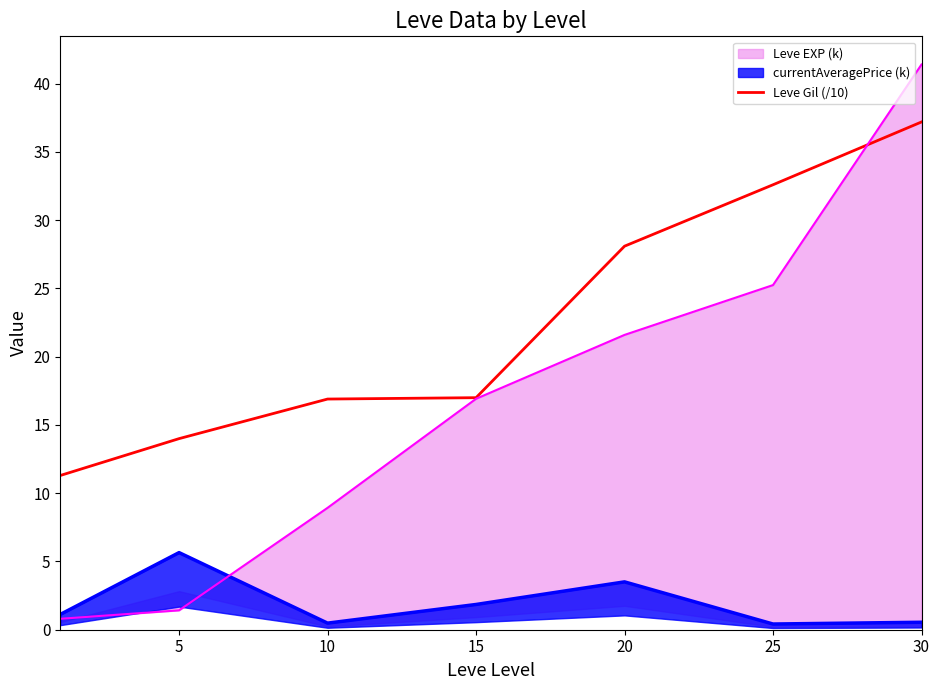

What is the minimum value for Leve Gil (/10)?

11.3